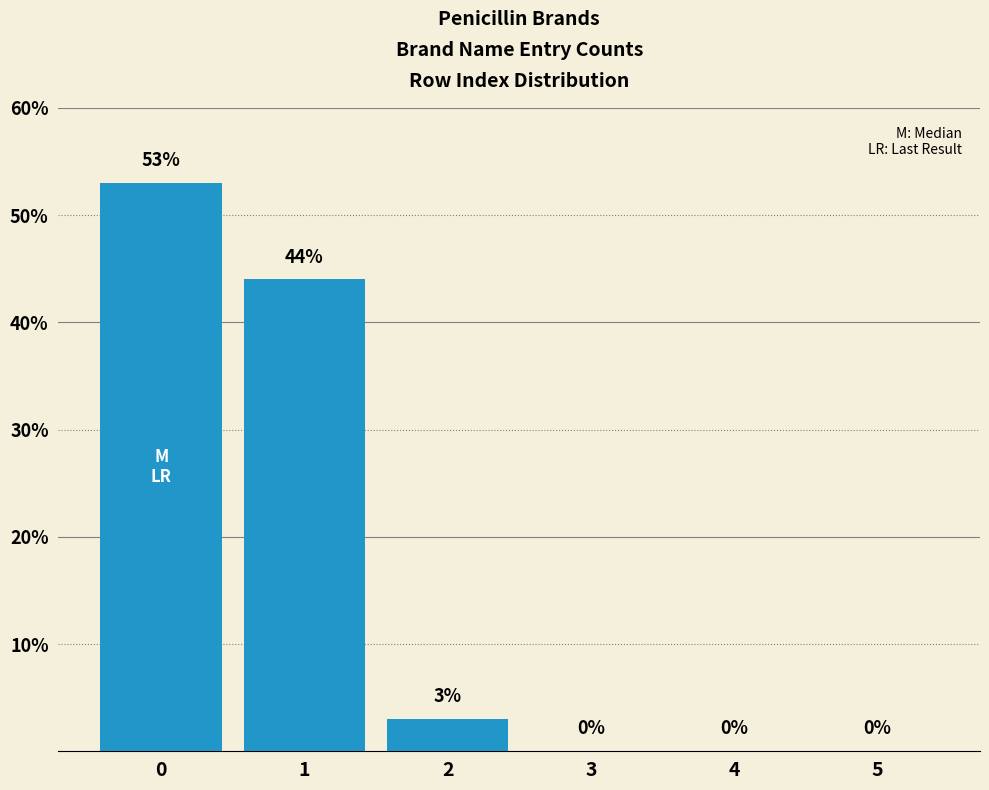

Reading left to right, transcribe all the data shown in this chart.

0=53	1=44	2=3	3=0	4=0	5=0